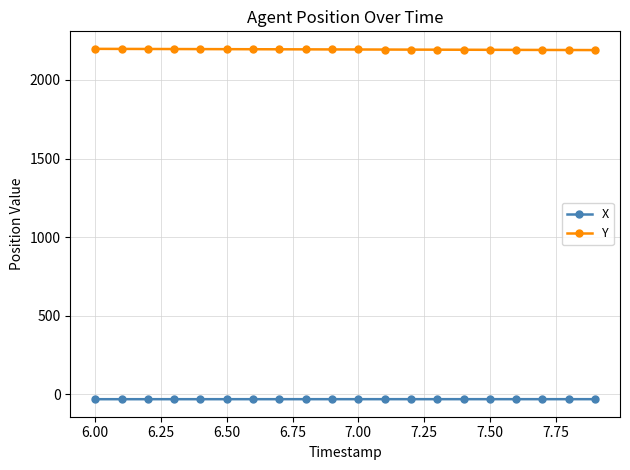

Which series has the largest total across all categories?

Y